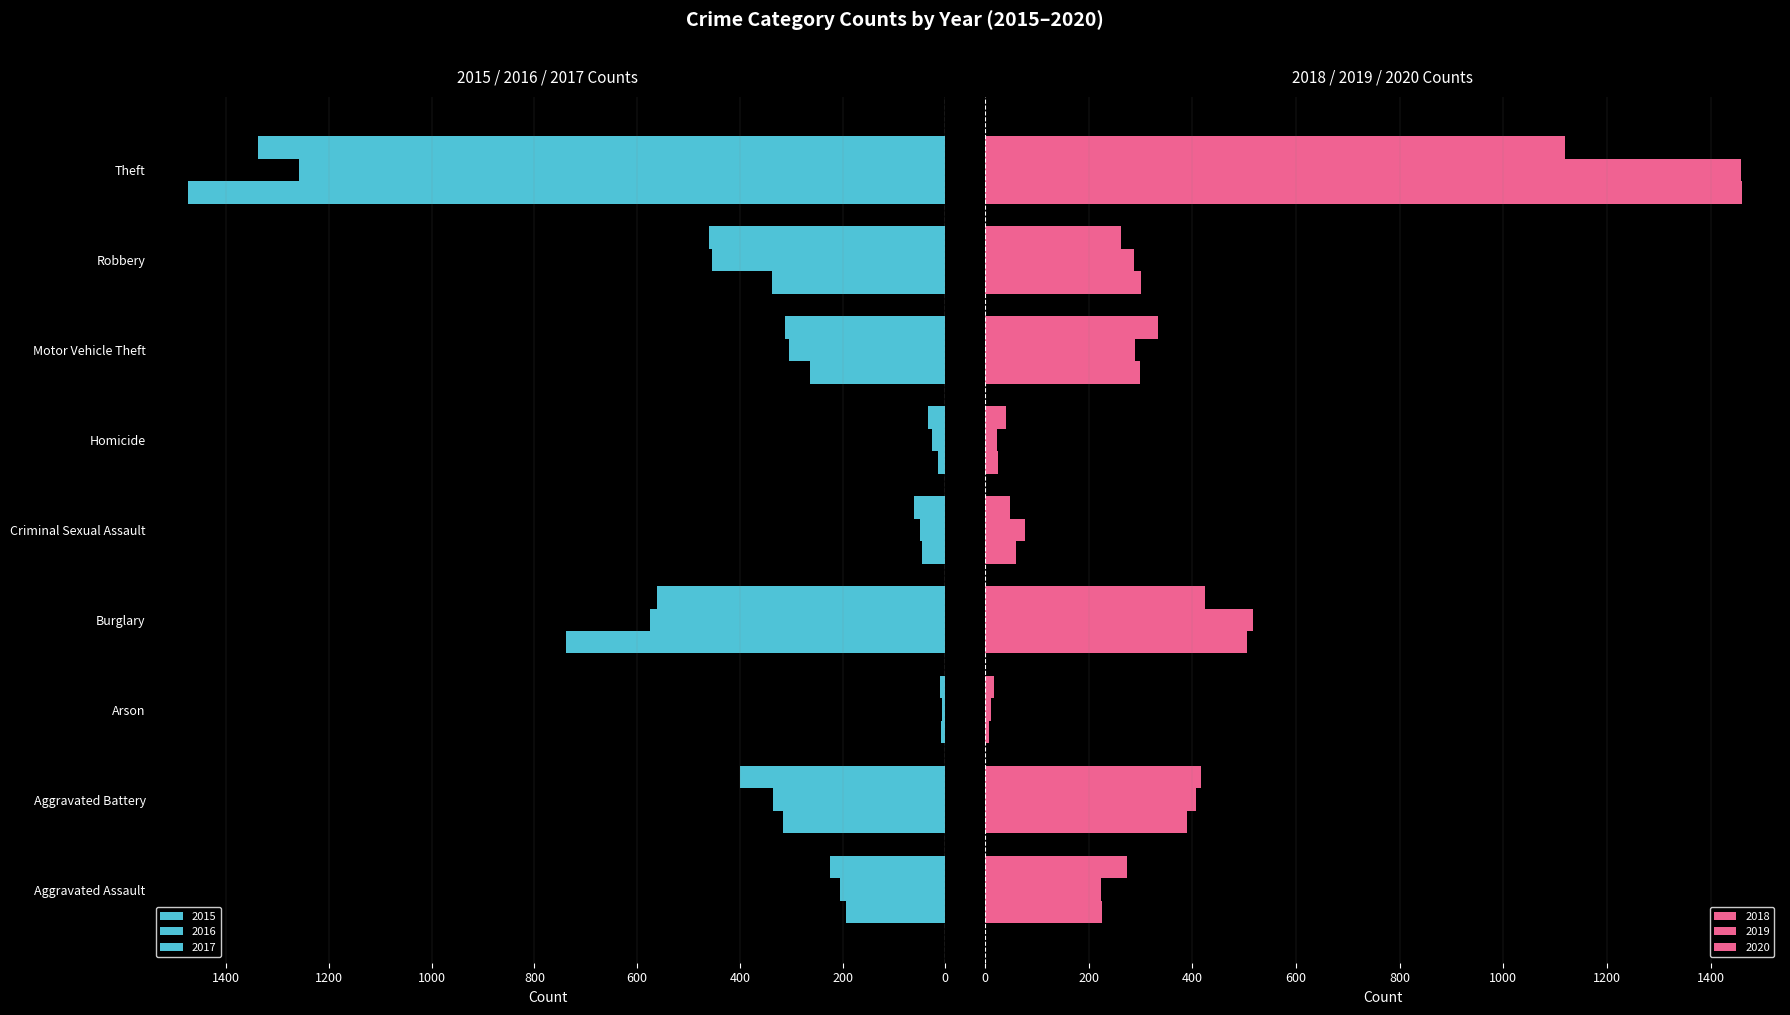

At which category is the sum across all series the highest?

Theft